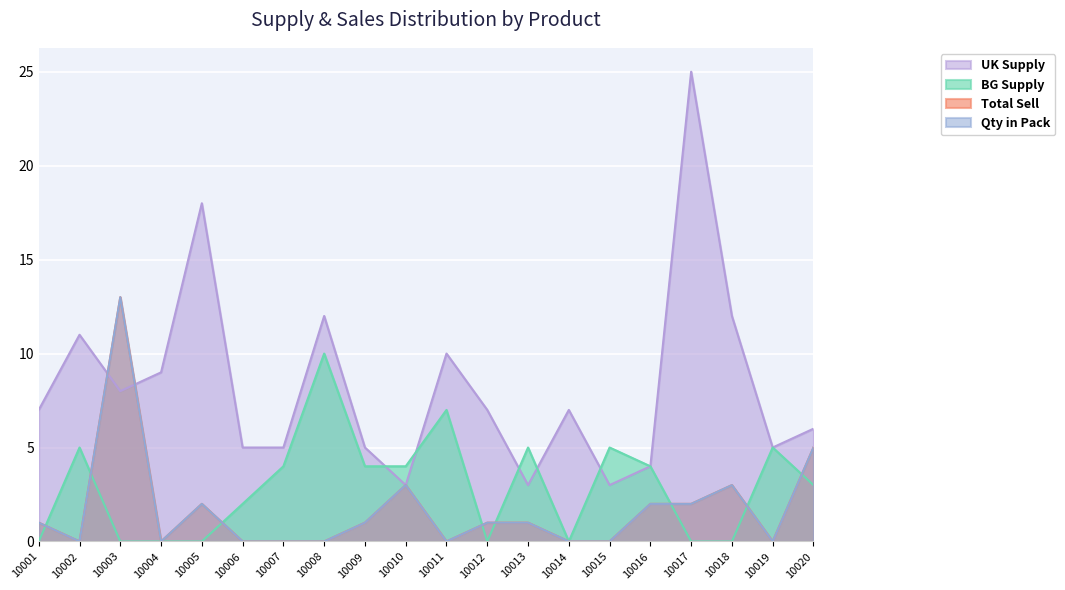

What is the total value across all series at 10001?

9